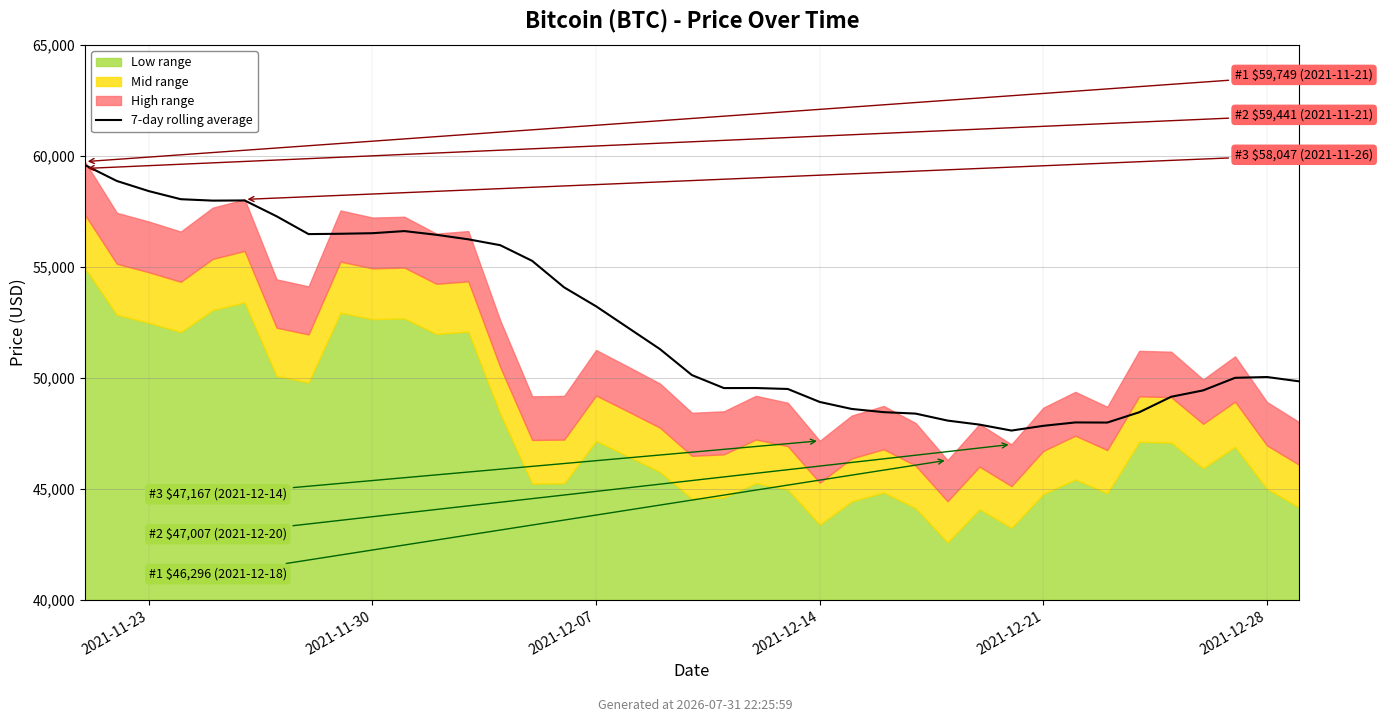

The value at 7 is 27249.8. True or false?

False